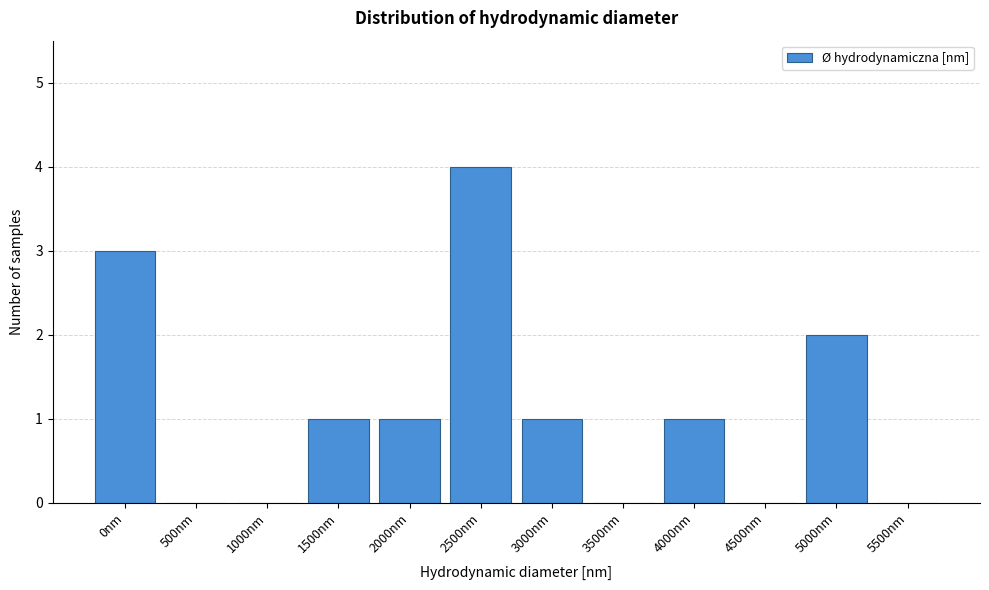

Reading left to right, list all the values displayed in this chart.

0nm=3	500nm=0	1000nm=0	1500nm=1	2000nm=1	2500nm=4	3000nm=1	3500nm=0	4000nm=1	4500nm=0	5000nm=2	5500nm=0